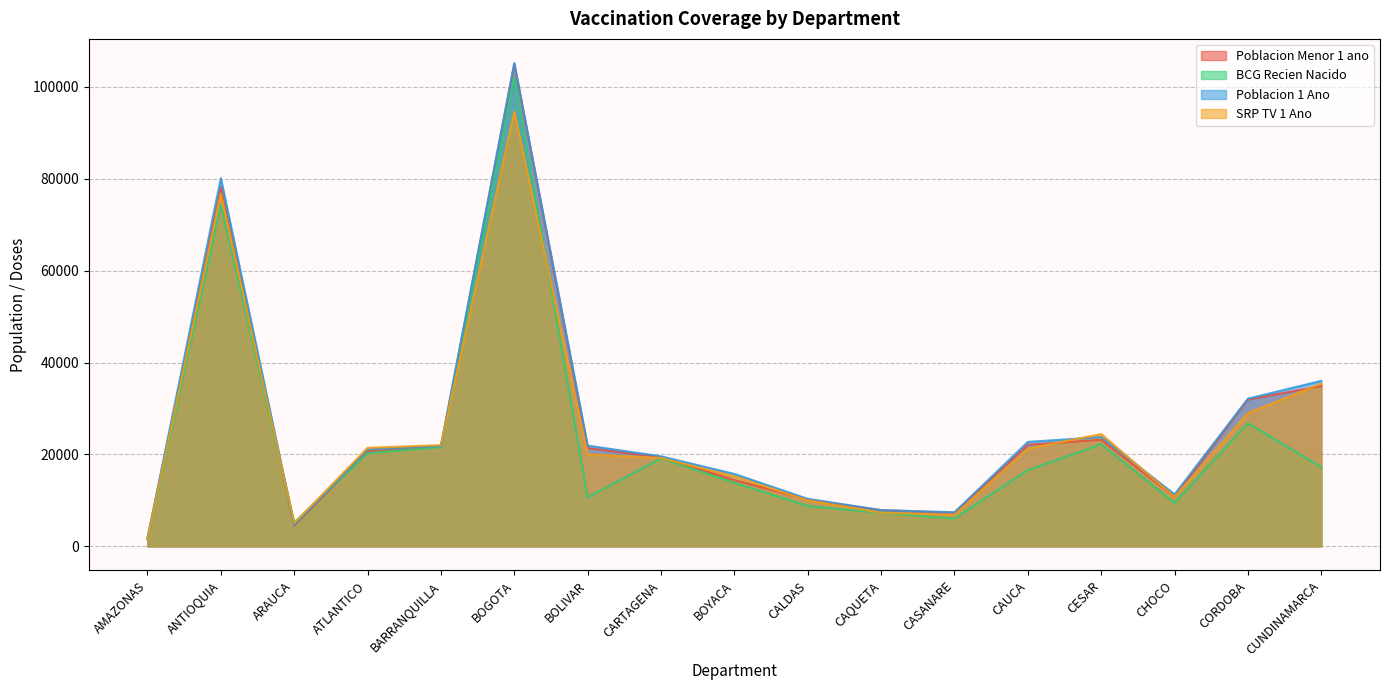

At BOLIVAR, list the series in order from smallest to largest.

BCG Recien Nacido, SRP TV 1 Ano, Poblacion Menor 1 ano, Poblacion 1 Ano